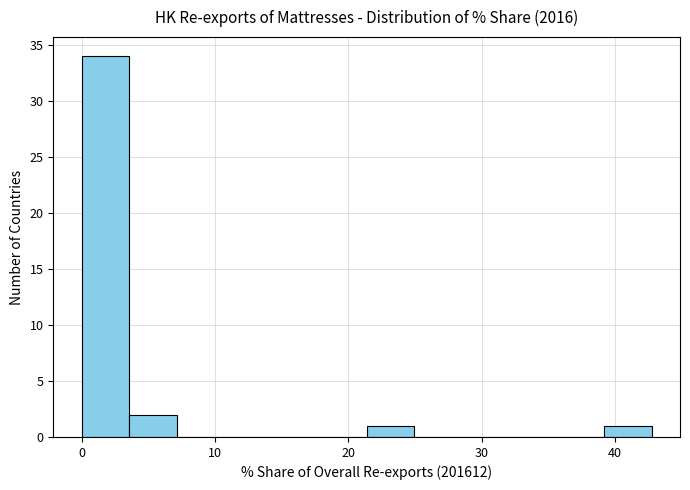

Around what value on the x-axis is the tallest bar? Give the approximate position of its centre, as read against the axis.

2